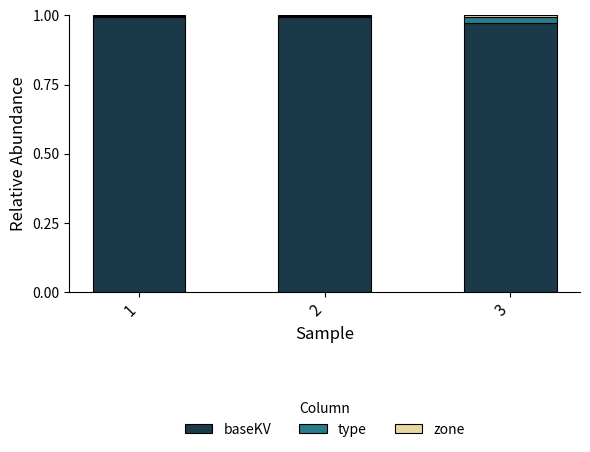

Is it true that baseKV equals 1.5 at 1?

False